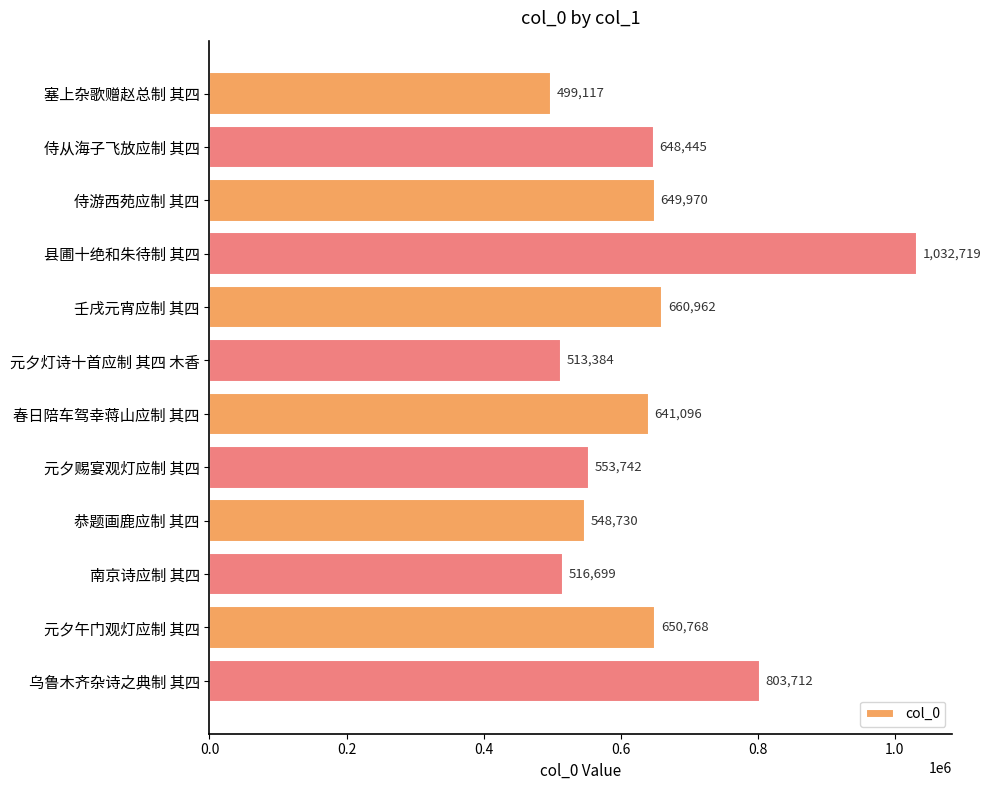

Reading top to bottom, what are all the values shown in this chart?

塞上杂歌赠赵总制 其四=499117	侍从海子飞放应制 其四=648445	侍游西苑应制 其四=649970	县圃十绝和朱待制 其四=1032719	壬戌元宵应制 其四=660962	元夕灯诗十首应制 其四 木香=513384	春日陪车驾幸蒋山应制 其四=641096	元夕赐宴观灯应制 其四=553742	恭题画鹿应制 其四=548730	南京诗应制 其四=516699	元夕午门观灯应制 其四=650768	乌鲁木齐杂诗之典制 其四=803712